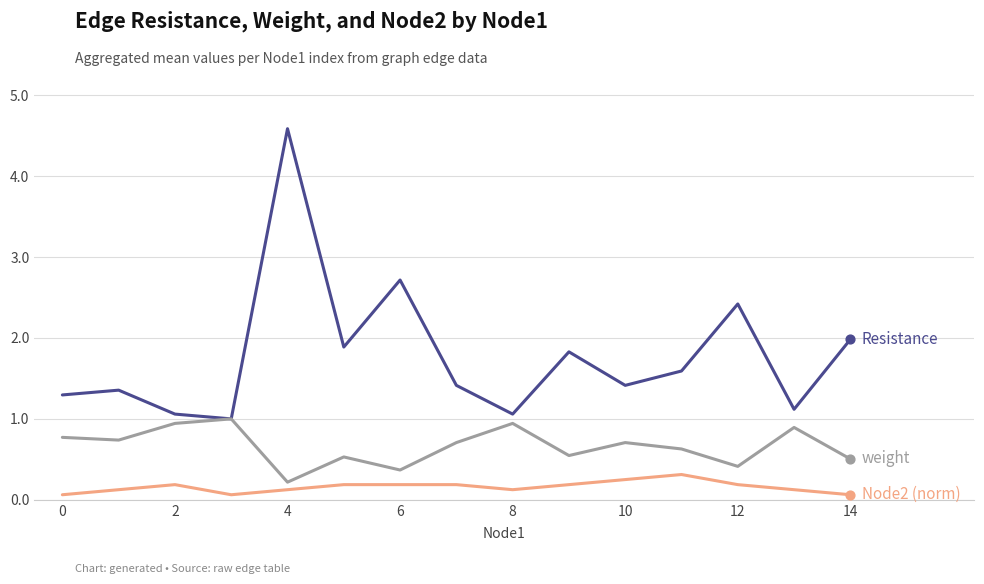

What is the greatest value displayed?

4.6